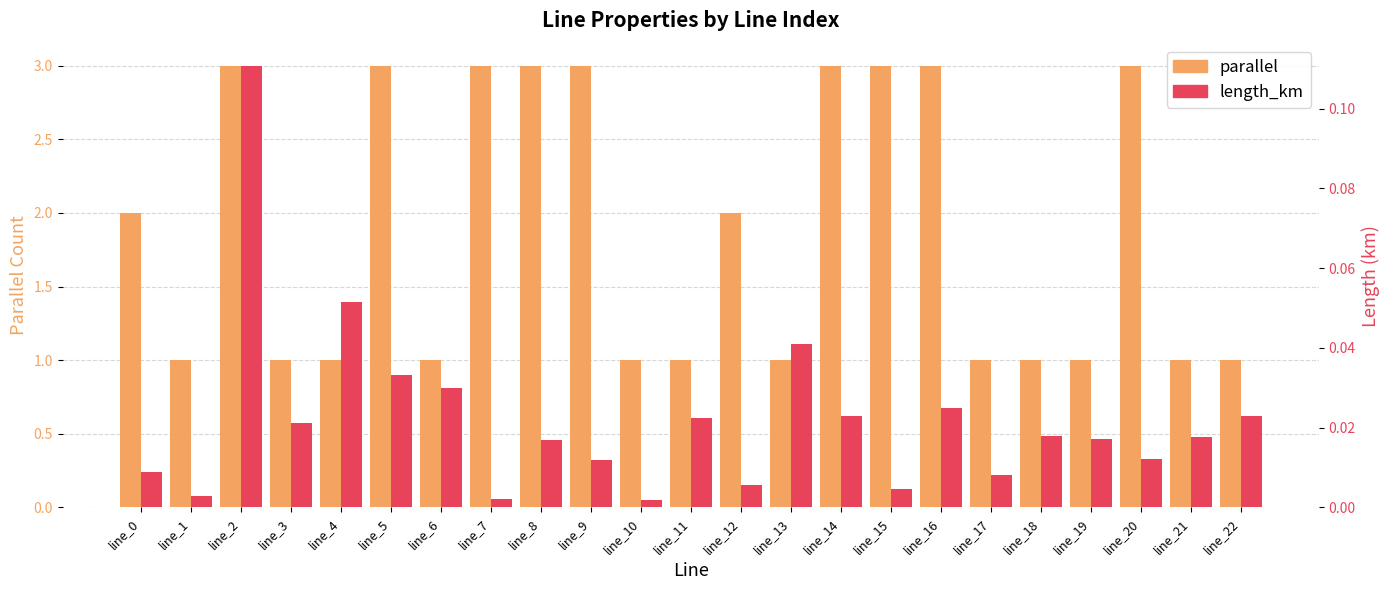

Which series has the largest total across all categories?

parallel